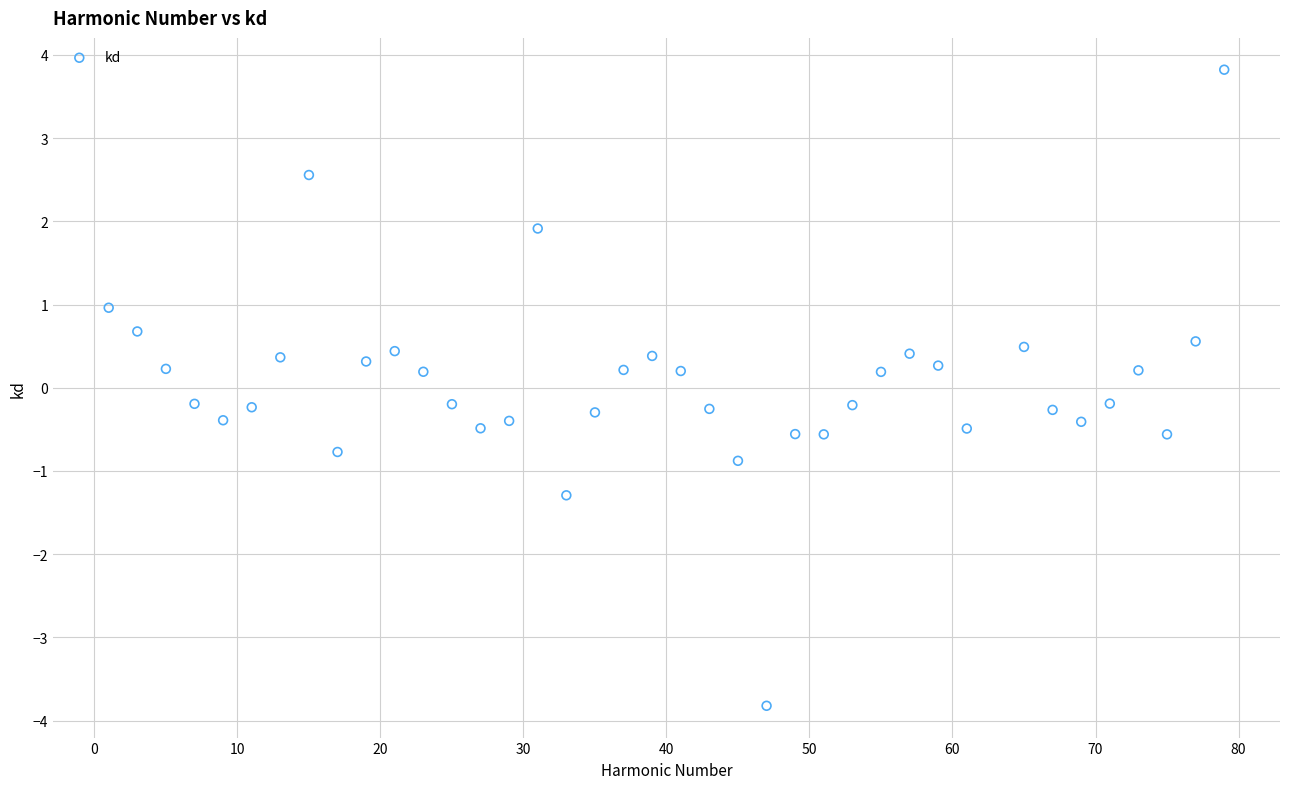

What is the range of X values (max minus min)?

78.0